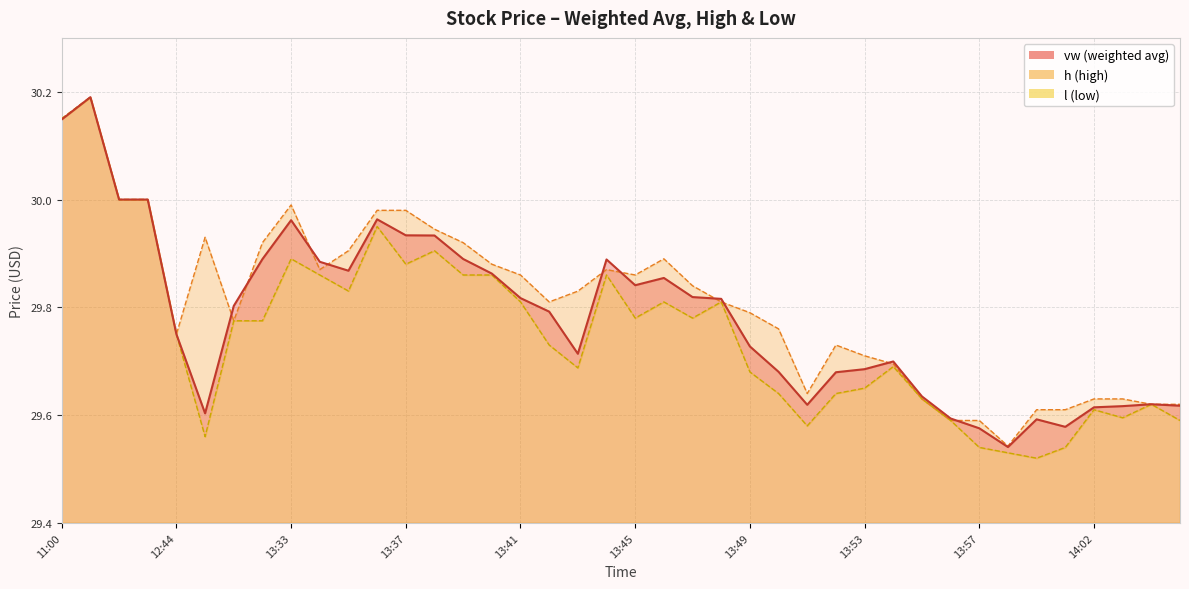

What is the difference between the second highest and minimum values in the h series?

0.6